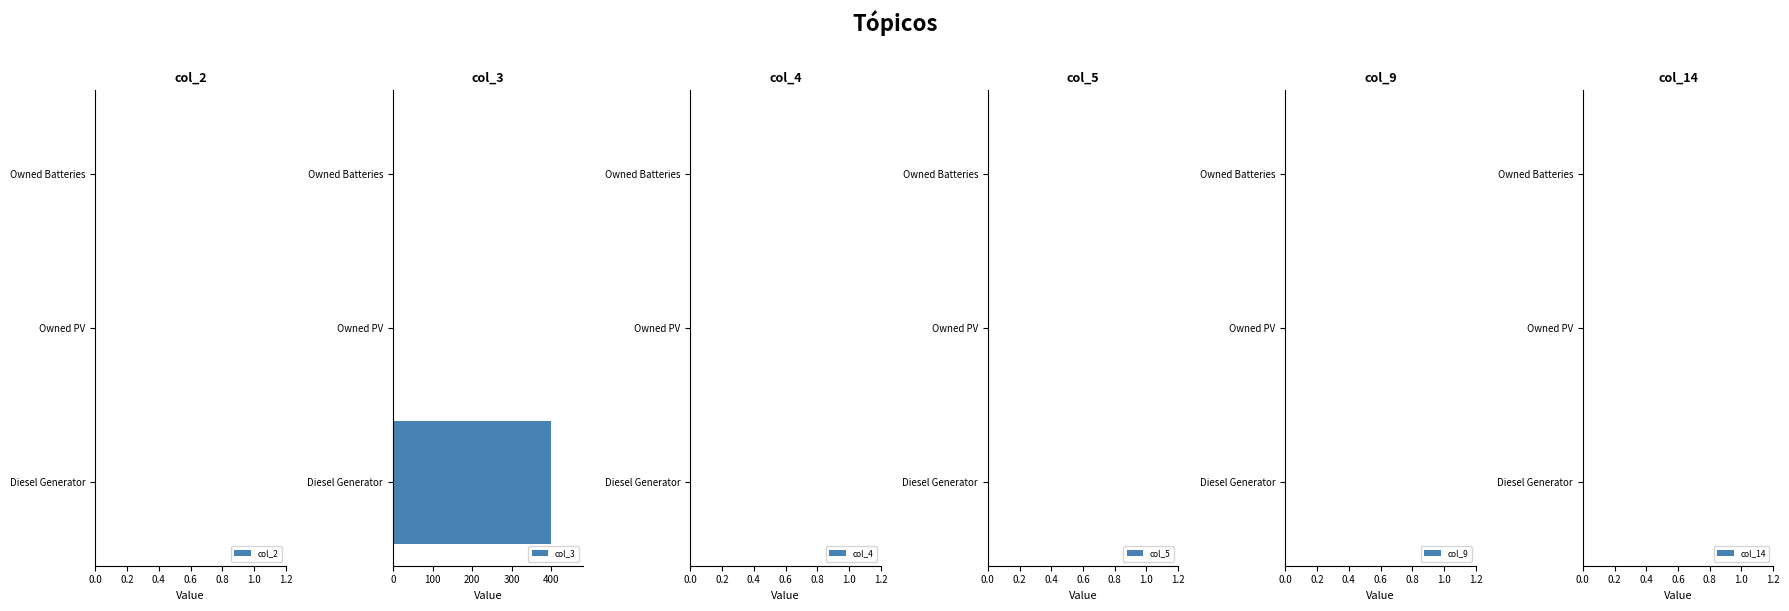

What is the sum of all values?

400